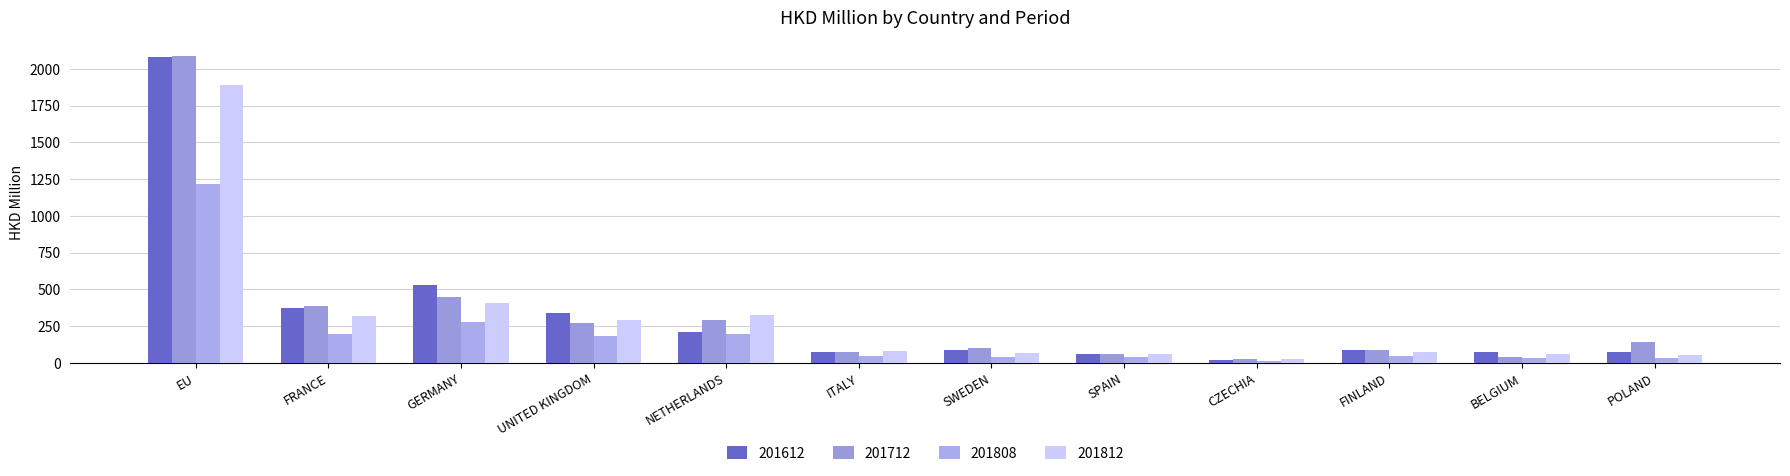

How many data points does each series have?

12